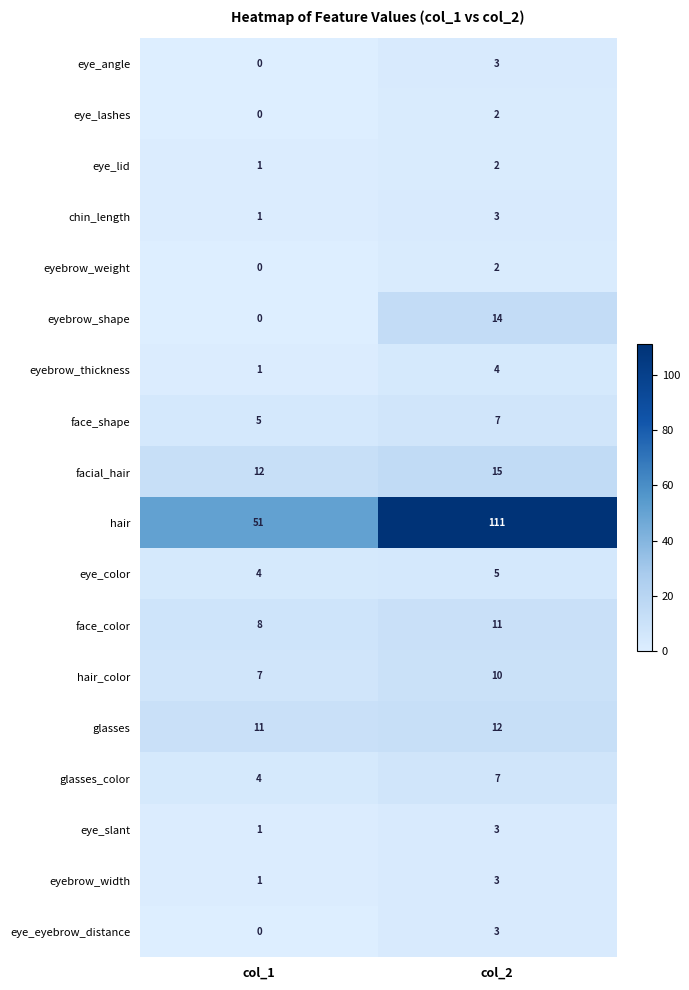

Between col_1 and col_2, which series saw the biggest shift?

hair